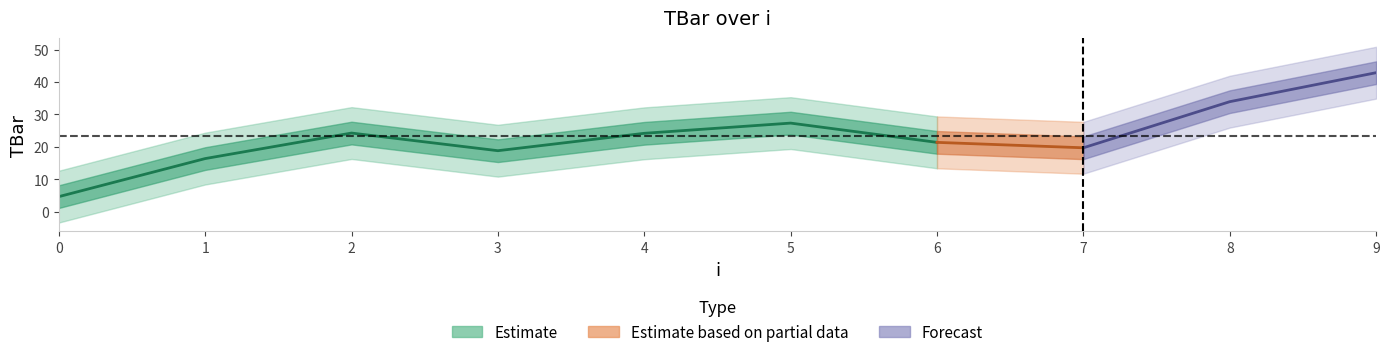

What is the average value?

23.3